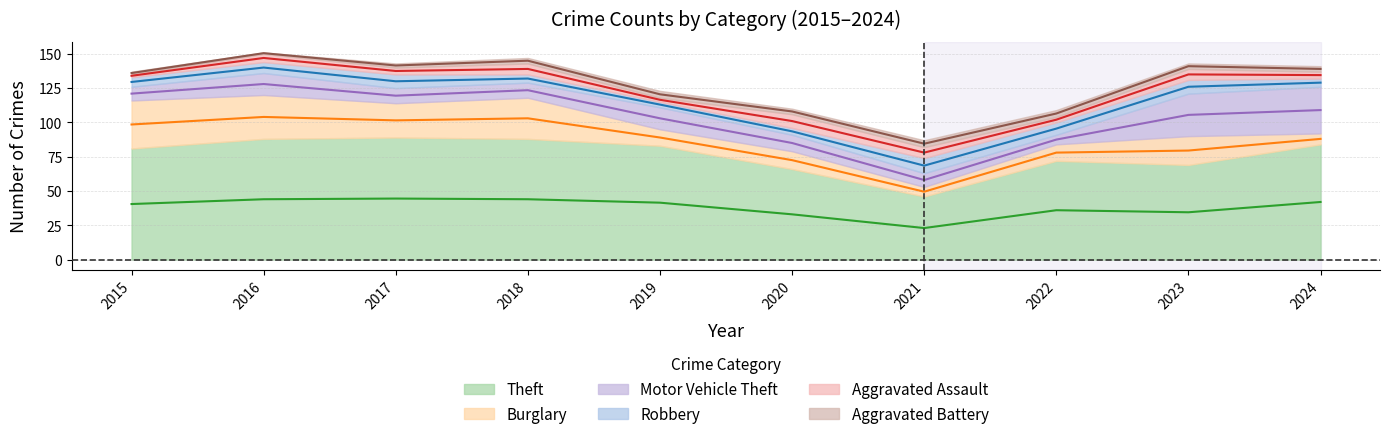

Rank the series by their maximum value, from highest to lowest.

Theft, Burglary, Motor Vehicle Theft, Robbery, Aggravated Assault, Aggravated Battery